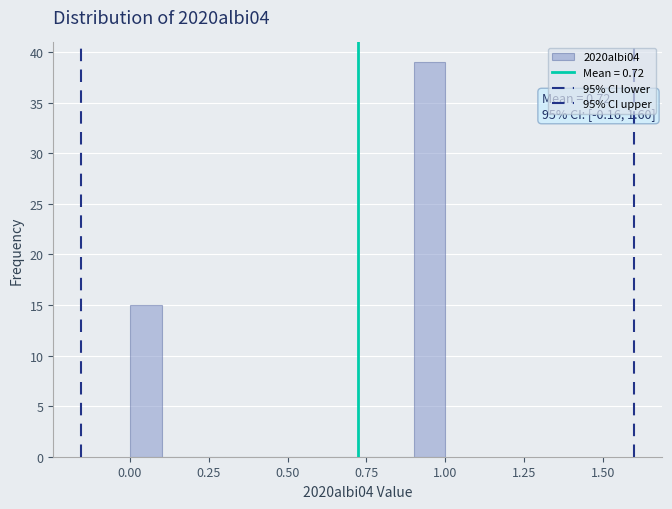

Read against the x-axis, roughly where is the centre of the tallest bar?

0.95